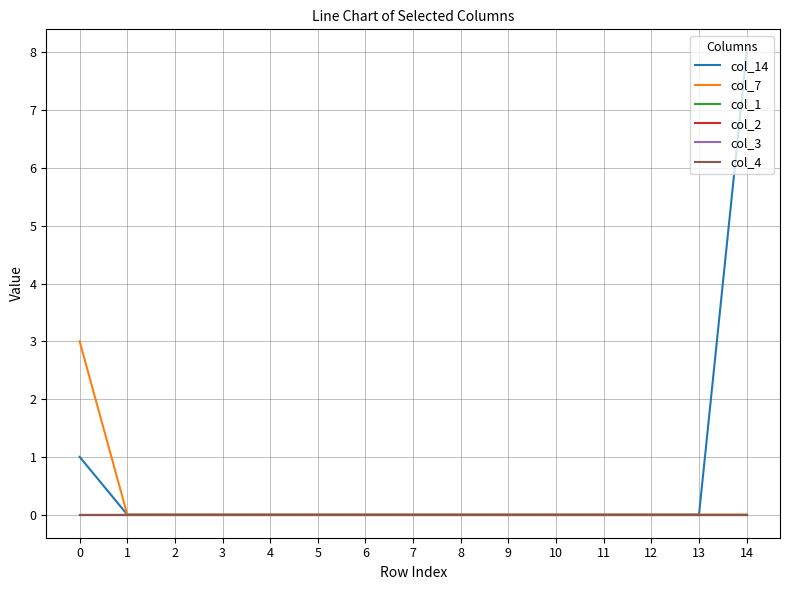

At 10, list the series in order from smallest to largest.

col_14, col_7, col_1, col_2, col_3, col_4